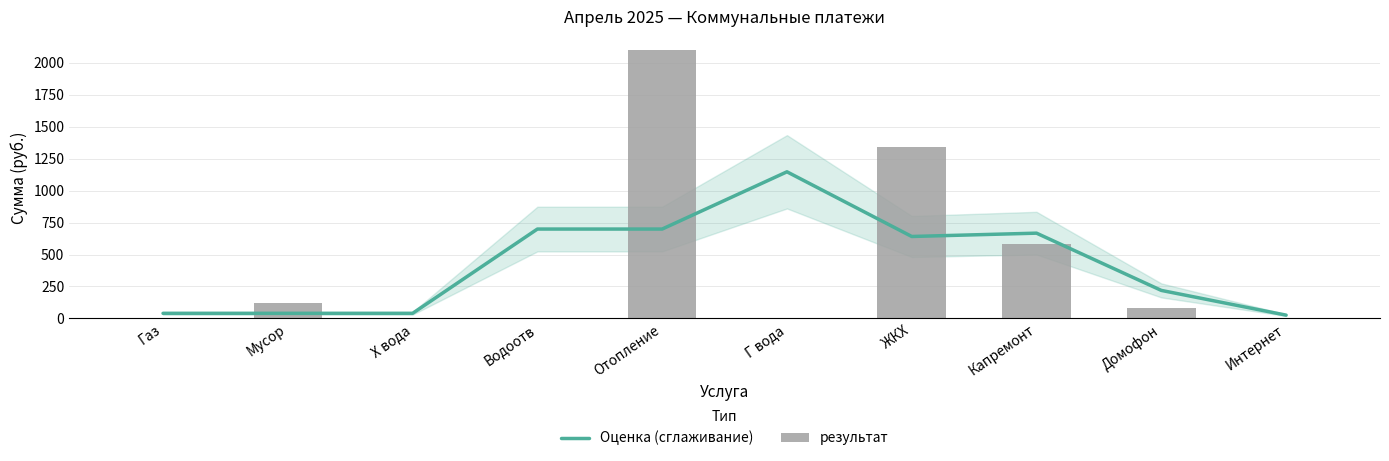

What is the difference between the Оценка (сглаживание) values at Х вода and Отопление?

659.2